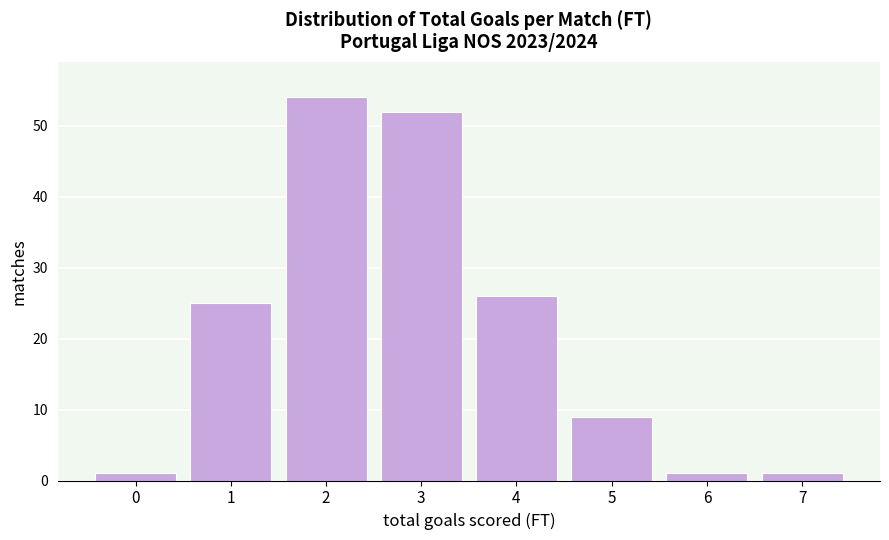

Reading left to right, transcribe all the data shown in this chart.

0=1	1=25	2=54	3=52	4=26	5=9	6=1	7=1